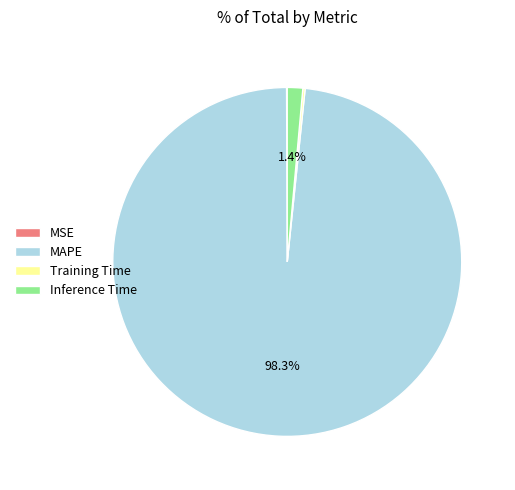

Does MAPE represent more than half of the total?

Yes